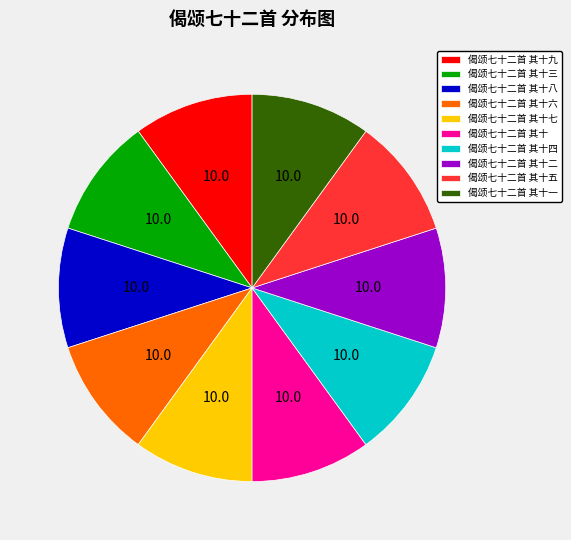

Is there any slice that represents more than half of the pie?

No